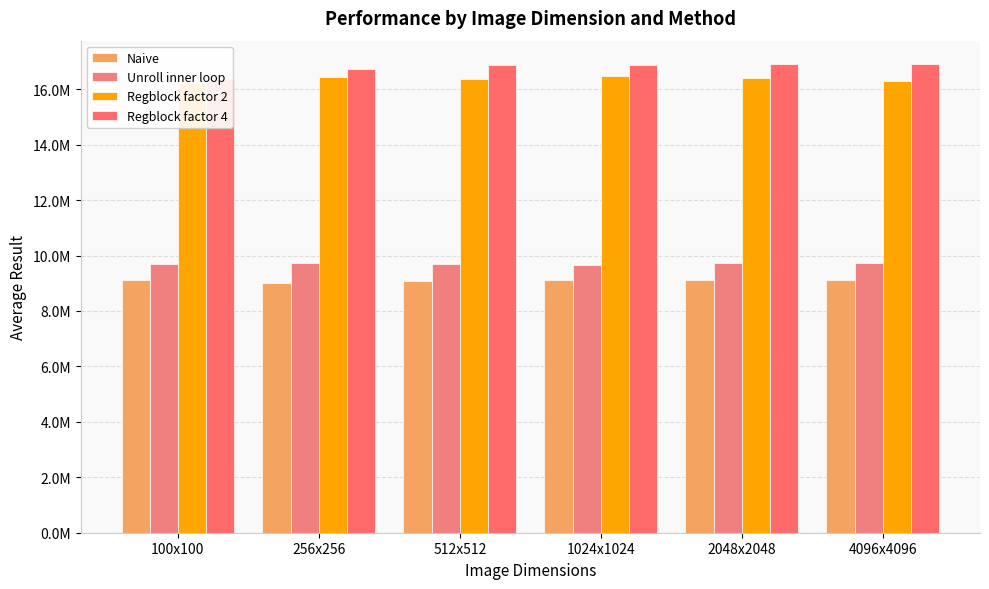

Between 512x512 and 100x100, which is larger?

100x100